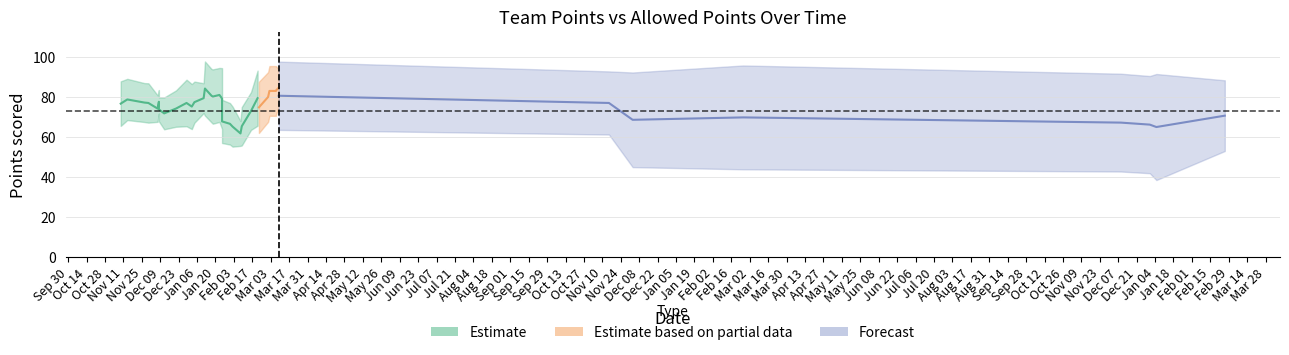

Is this an area chart (filled region under the line)?

No